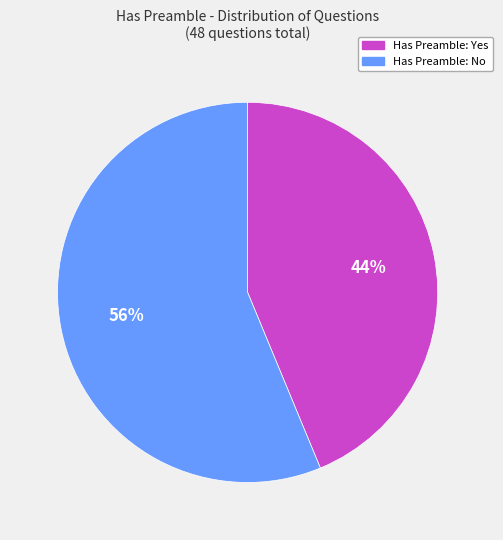

Is there any slice that represents more than half of the pie?

Yes